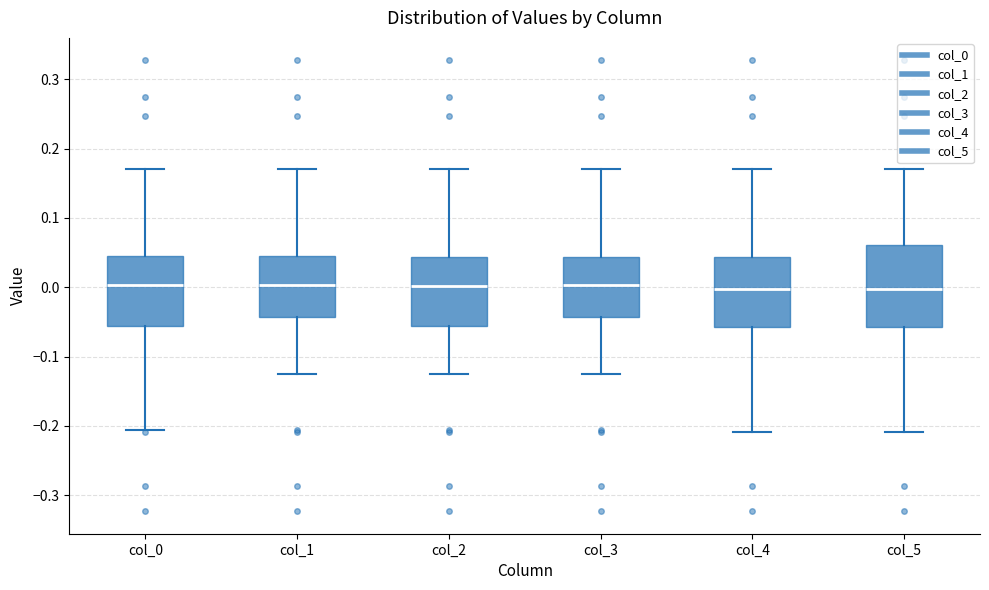

Where is the upper edge of the box for col_0 on the y-axis? The values are not printed on the chart, so give them approximately, as read against the axis.

0.05